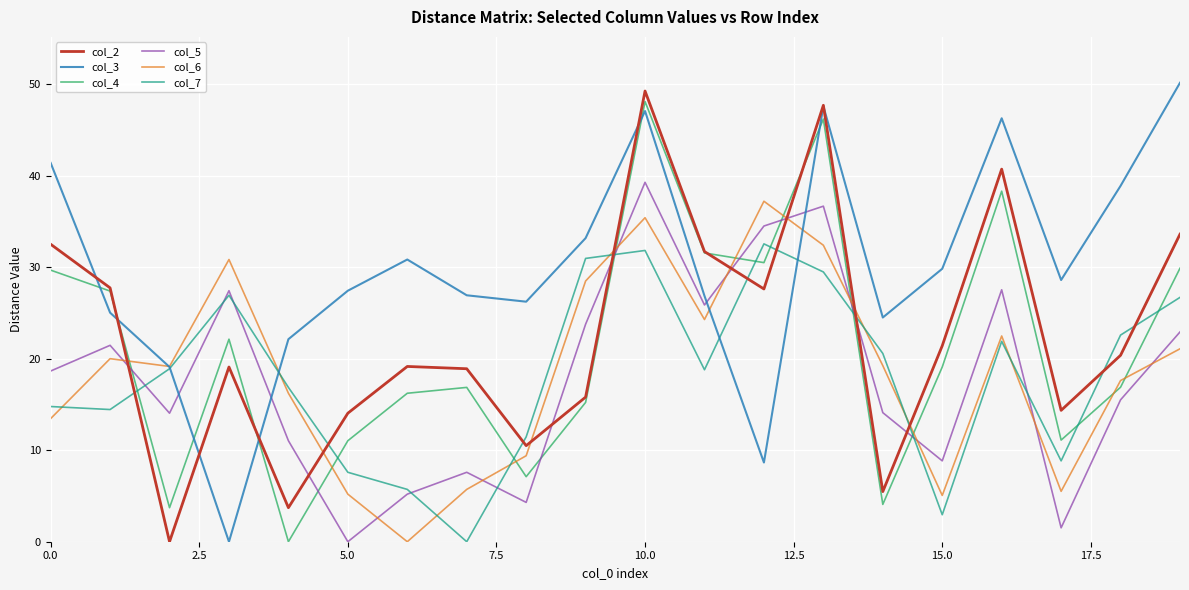

Does the chart have visible grid lines?

Yes